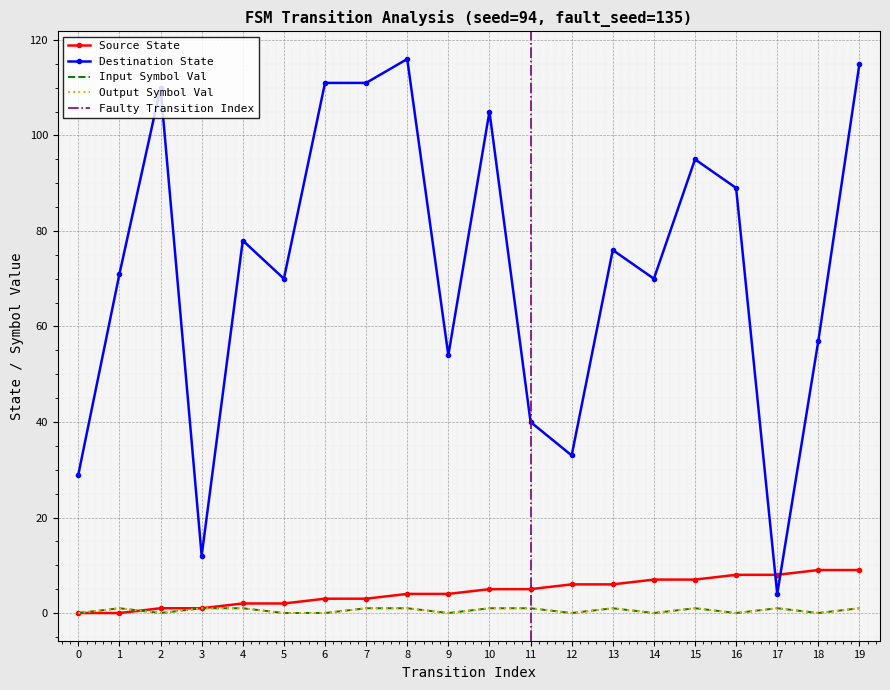

At which category is the sum across all series the highest?

19